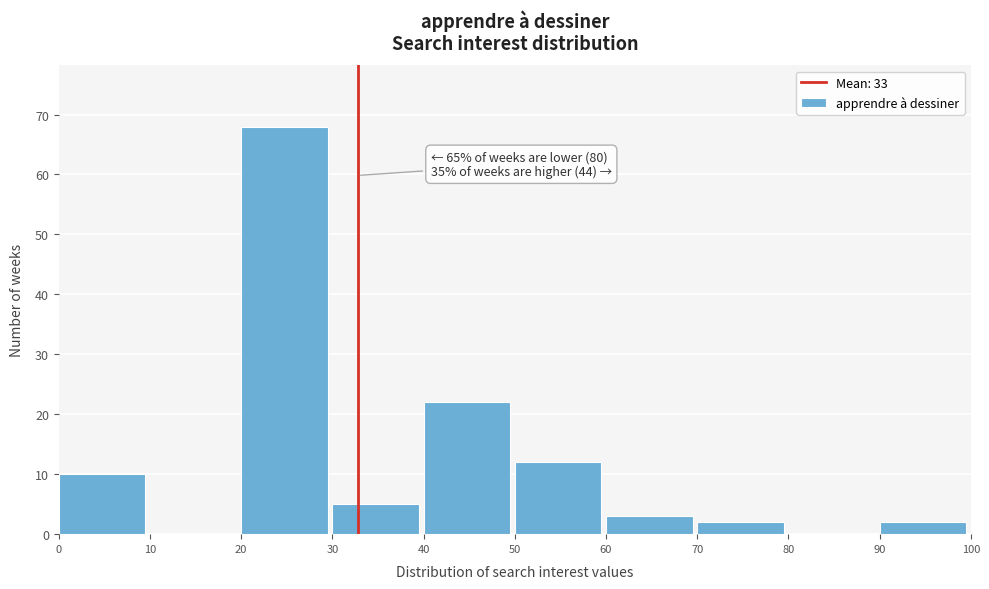

Over which range of the x-axis is the bar tallest?

20 to 30